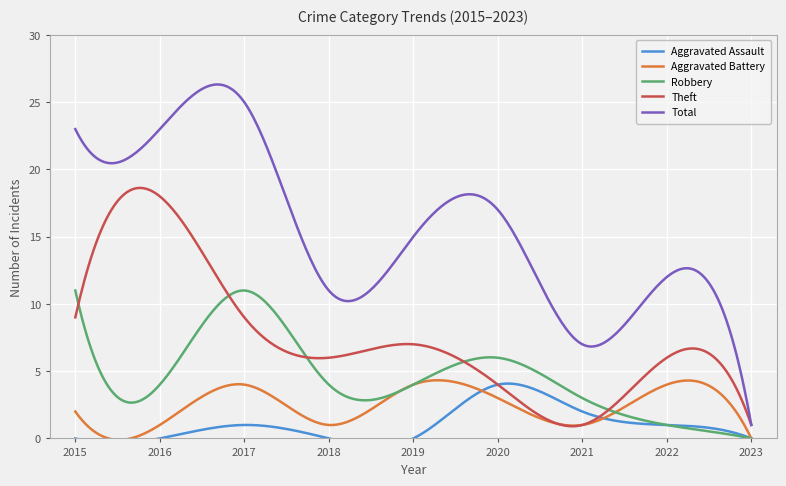

What is the value of the Total point at the 4th from the left?

11